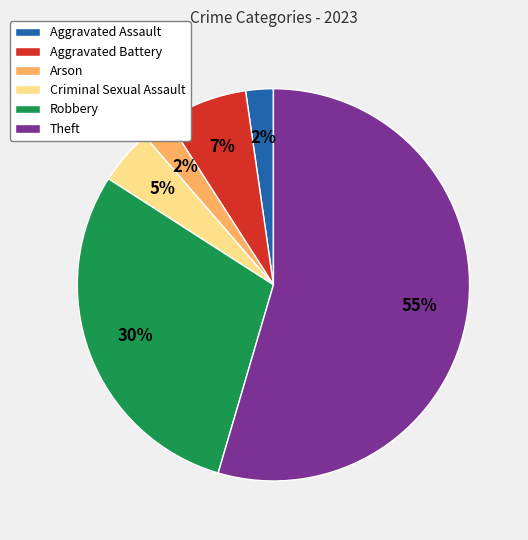

To the nearest percent, what is the difference between the largest and smallest slice percentages?

52%